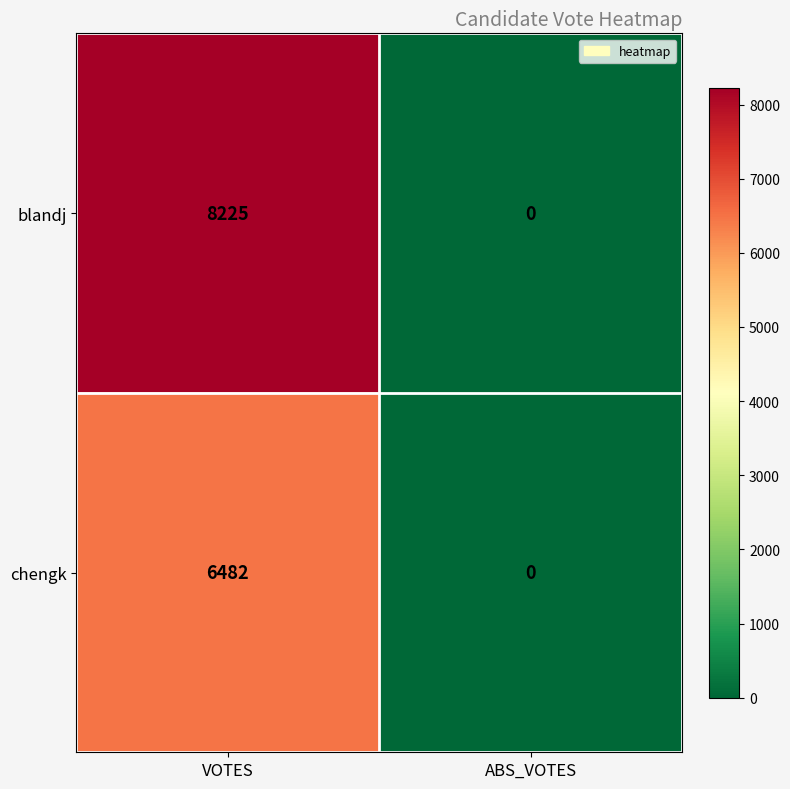

How many distinct data groups are displayed?

2